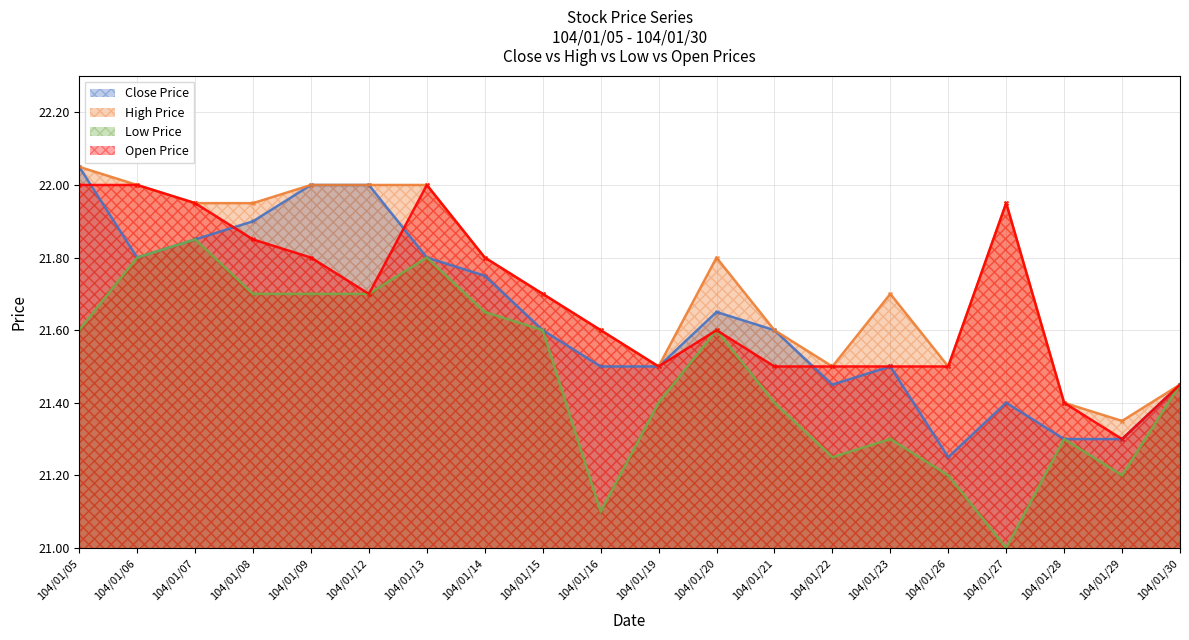

Which series has the widest spread of Y values?

Low Price